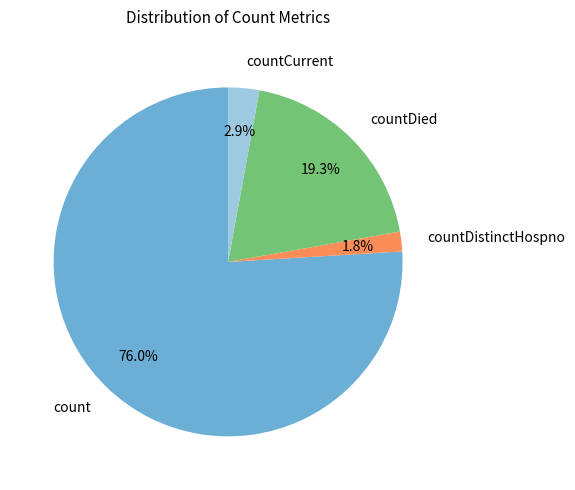

To the nearest percent, what portion does countDistinctHospno represent?

2%